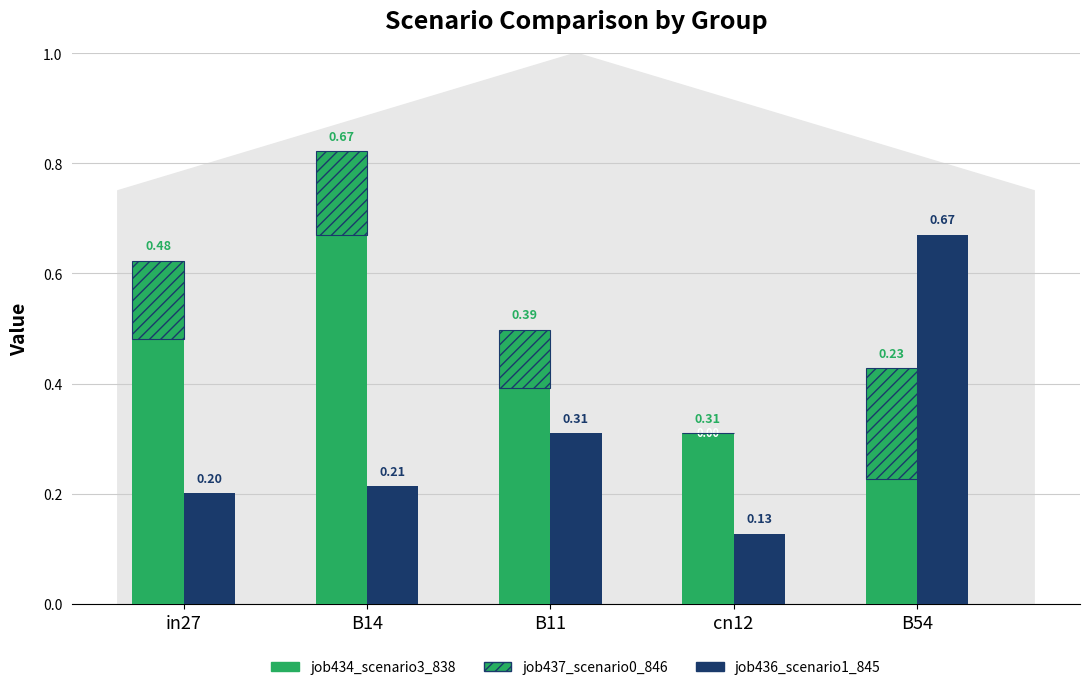

What is the label of the 1st bar from the right?

B54